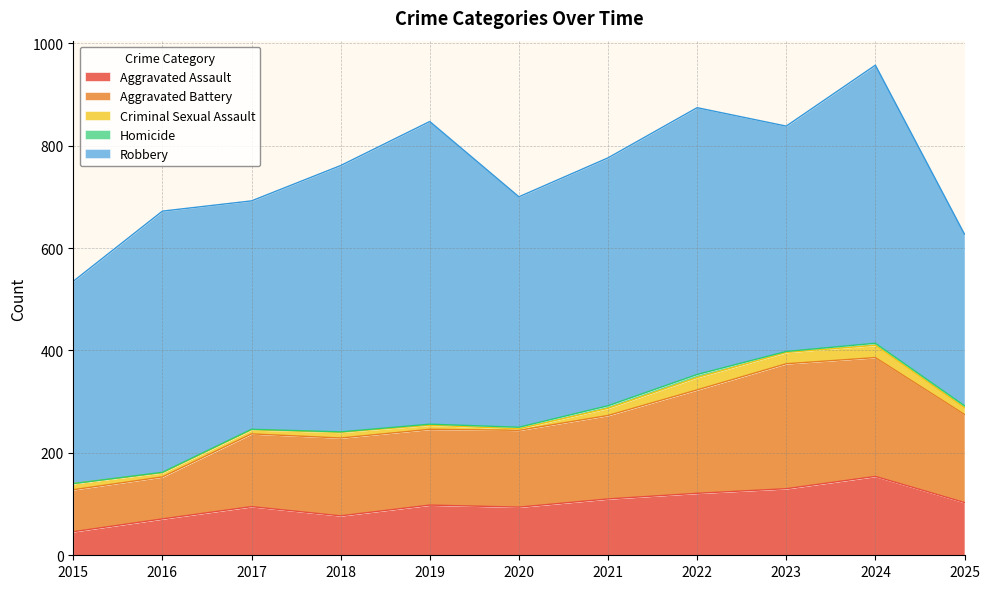

Which series has the largest range (max minus min)?

Robbery